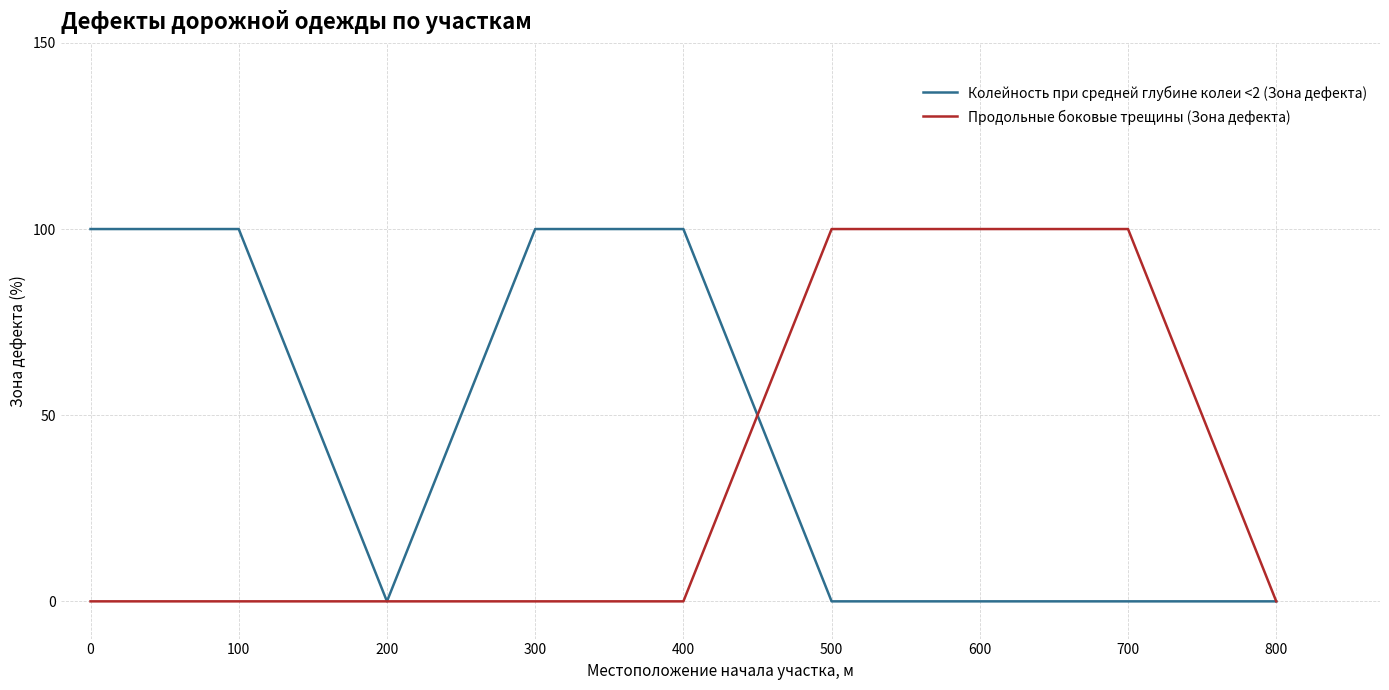

Which series changed the most between 200 and 600?

Продольные боковые трещины (Зона дефекта)